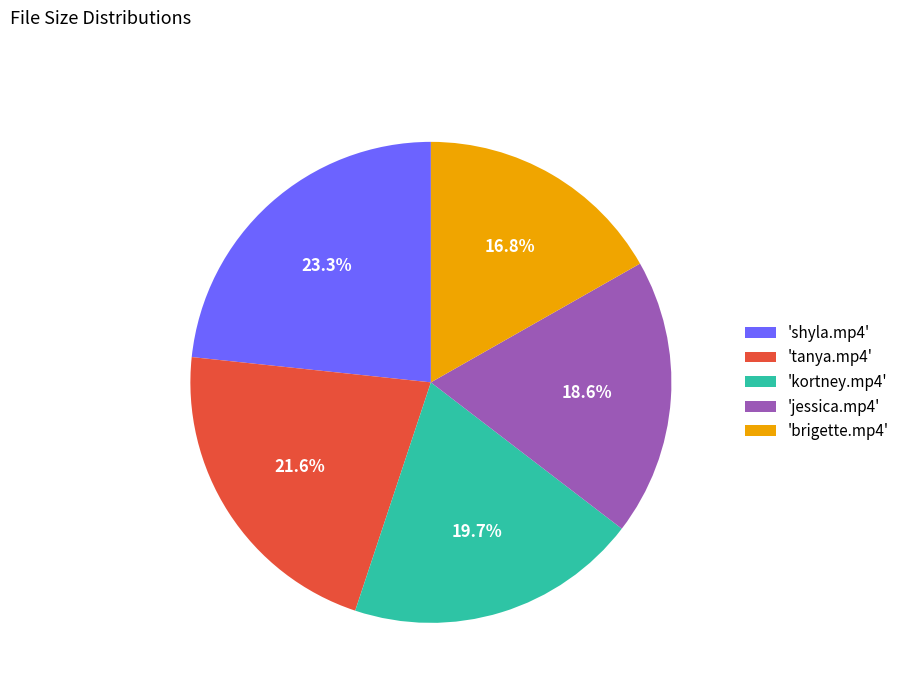

How many slices are in this pie chart?

5